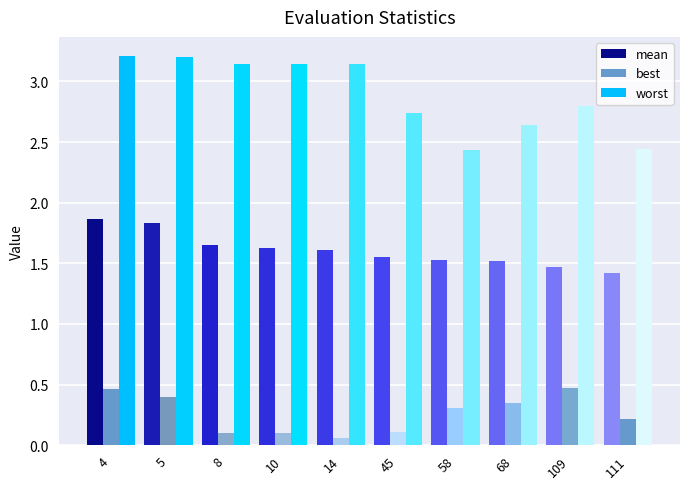

How many worst values are between 2 and 3?

5